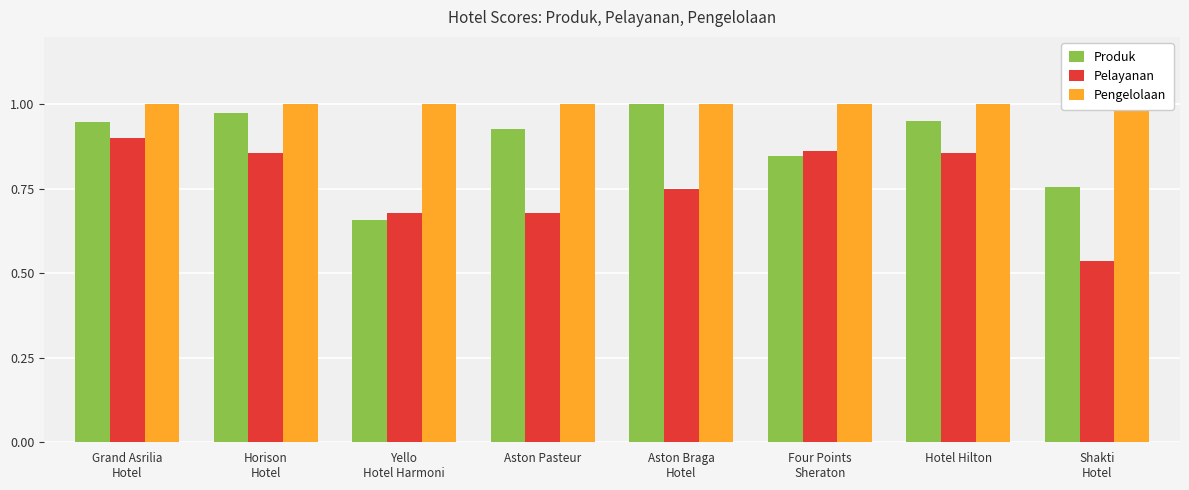

Is it true that Pelayanan equals 0.7 at Yello
Hotel Harmoni?

True